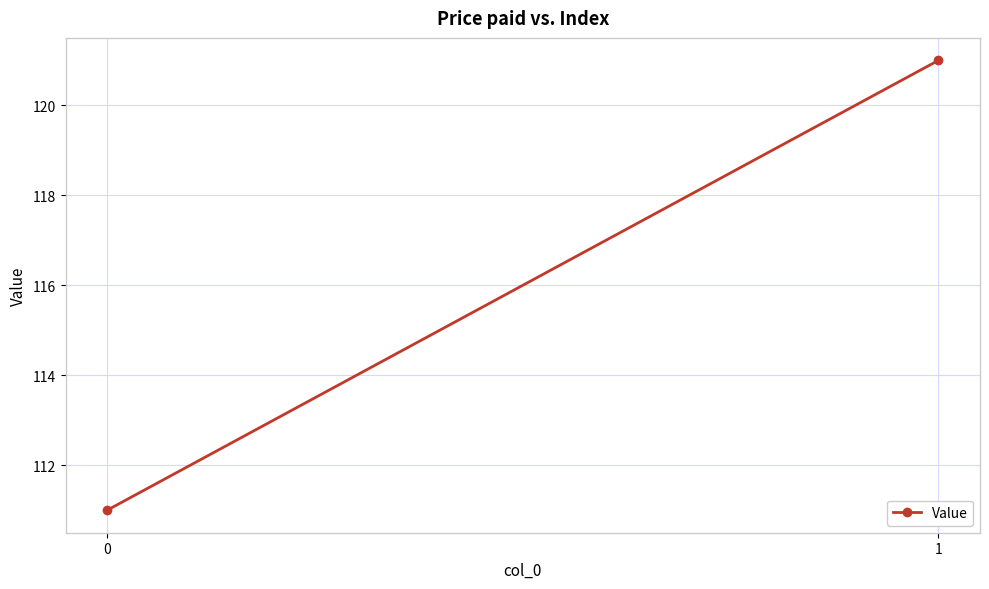

The value at 1 is 210. True or false?

False